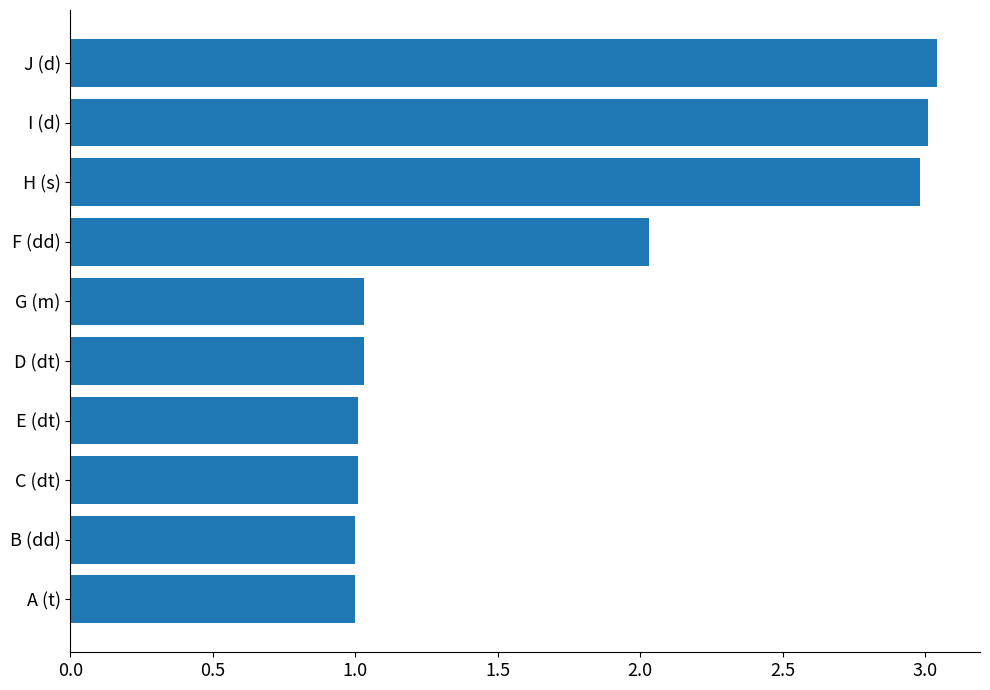

Which category has the highest value across all series?

J (d)